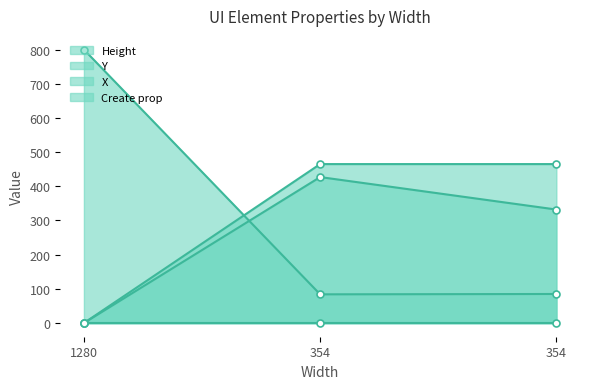

How many categories are shown in the chart?

3